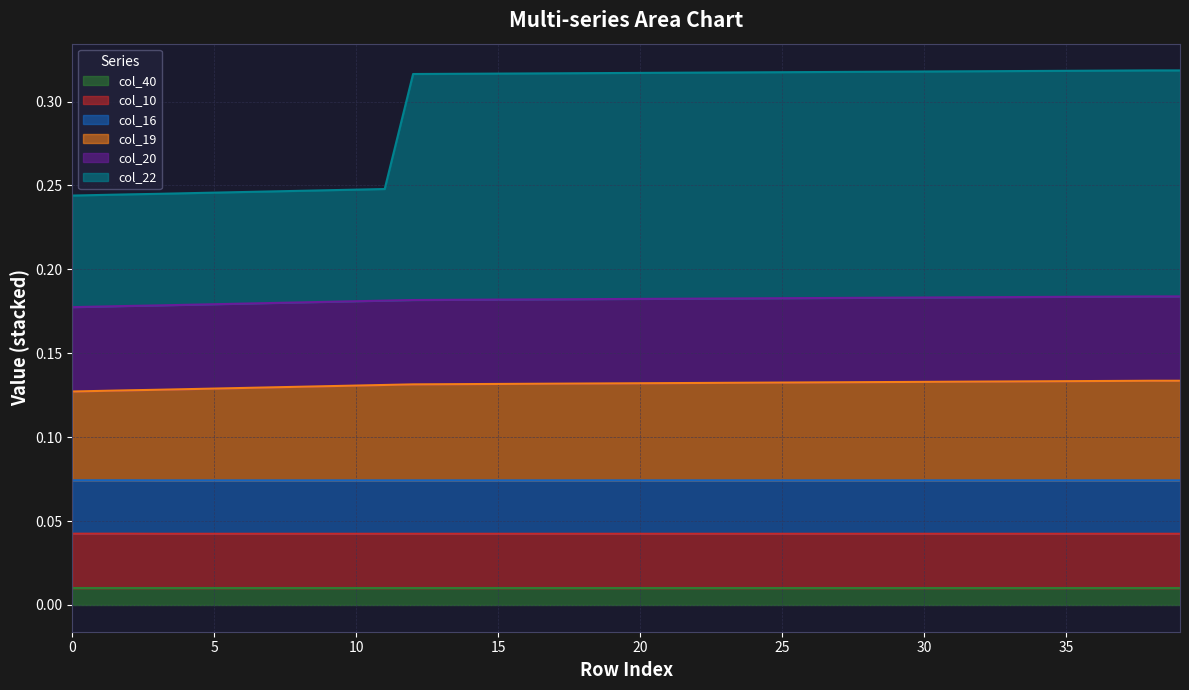

Does the chart have visible grid lines?

Yes